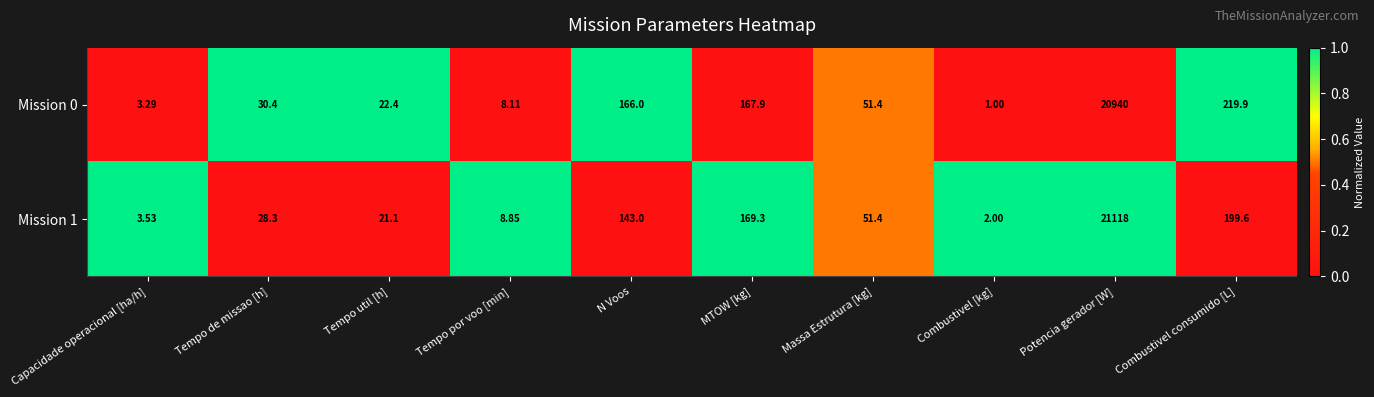

How many data points in Mission 1 are less than 51?

5